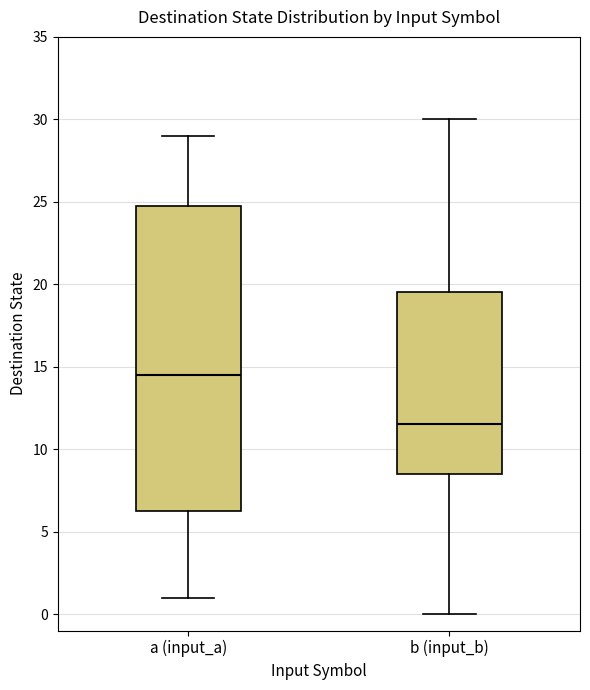

Reading left to right, transcribe this box plot: for each box, give where its median line is, the range the box spans, and where its two whiskers end, as read against the y-axis. The values are not printed on the chart, so give them approximately, as read against the axis.

a (input_a): median 14.5, box 6.5 to 25.0, whiskers 1.0 to 29.0
b (input_b): median 11.5, box 8.5 to 19.5, whiskers 0.0 to 30.0